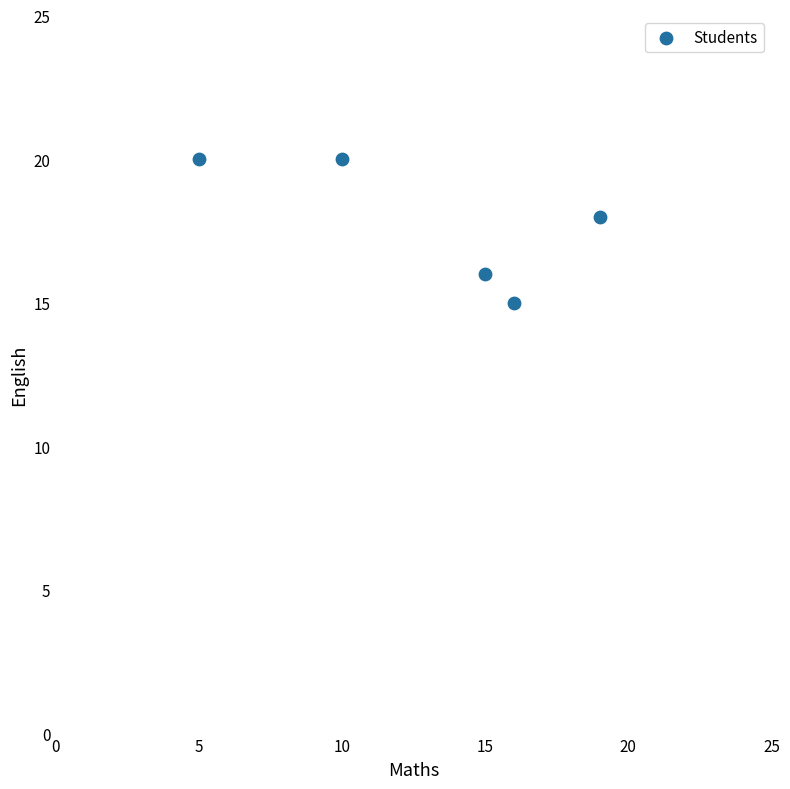

What is the average X value?

13